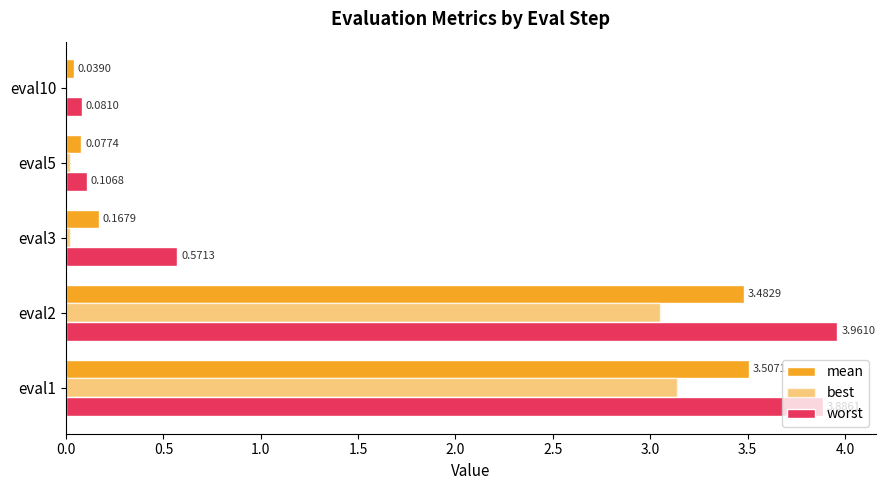

How many categories are shown in the chart?

5